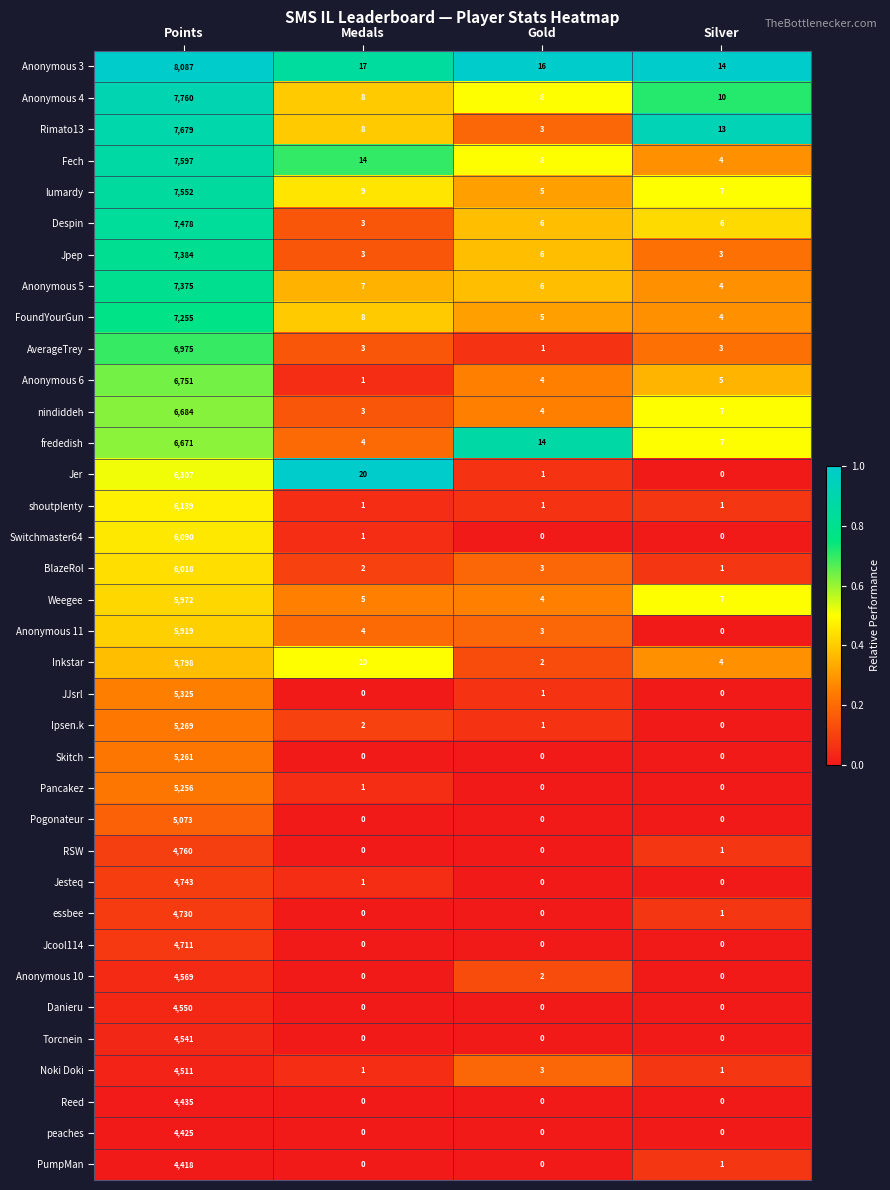

Between Gold and Silver, which series saw the biggest shift?

Rimato13